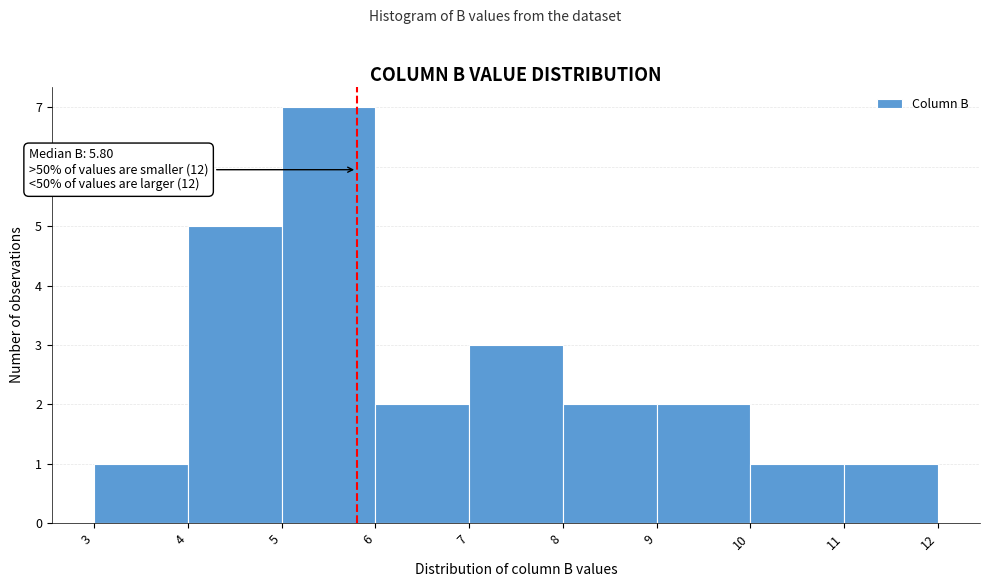

Which range on the x-axis has the tallest bar?

5 to 6